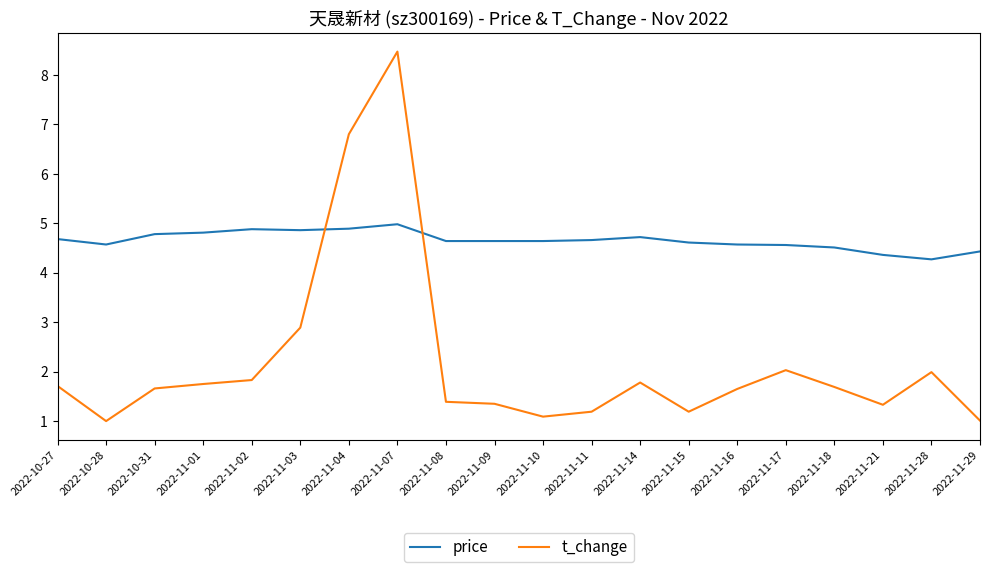

Rank the series by their maximum value, from highest to lowest.

t_change, price